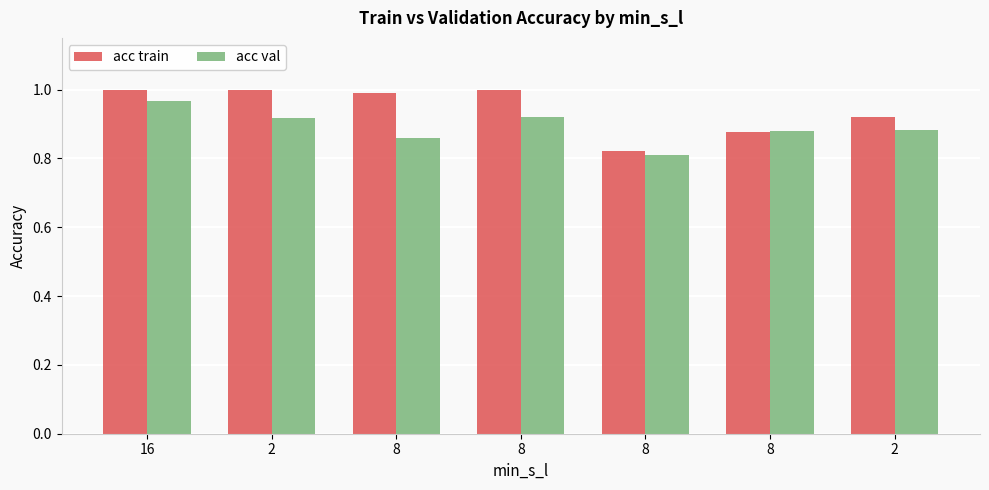

What is the smallest value displayed?

0.8